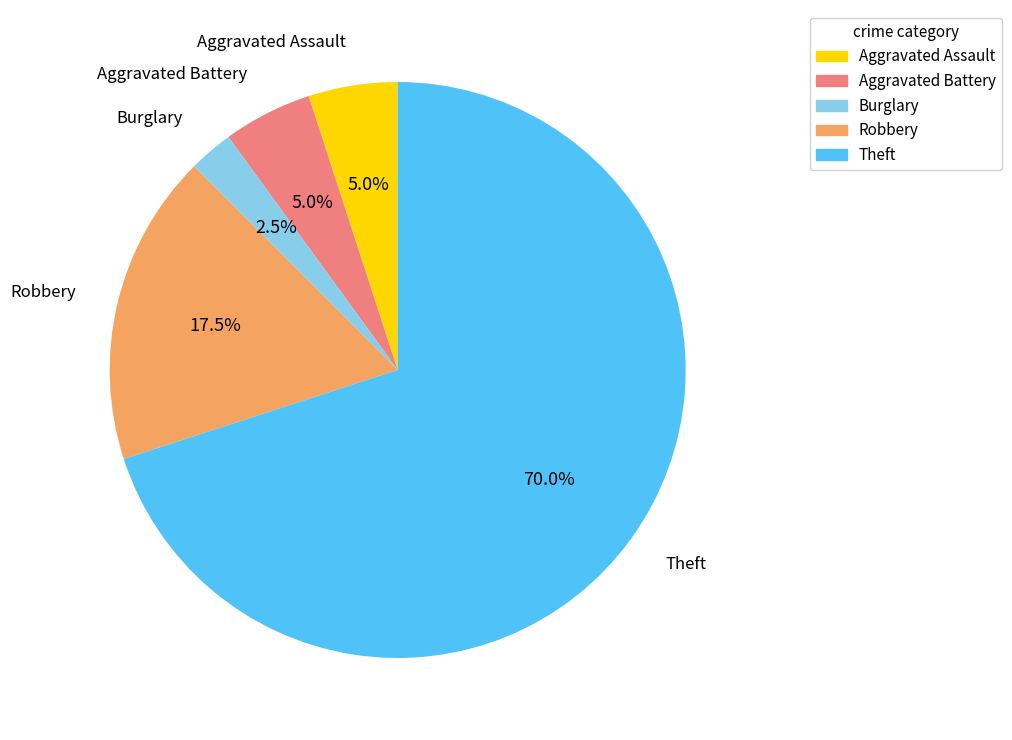

Combined, do Theft and Burglary account for over 50%?

Yes